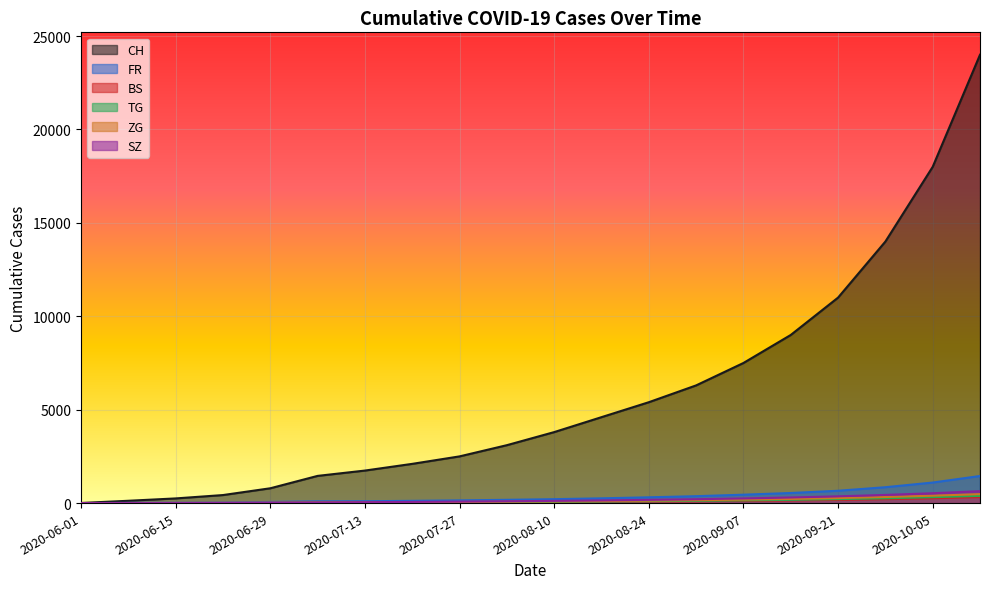

Count the number of categories in the chart.

20